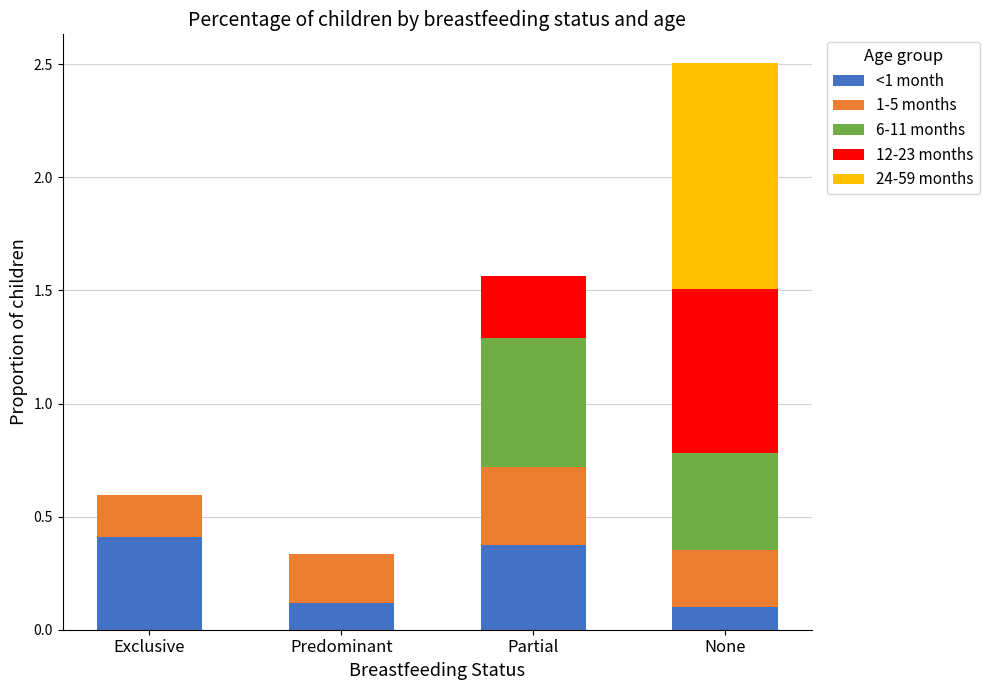

What is the sum of all <1 month values?

1.0